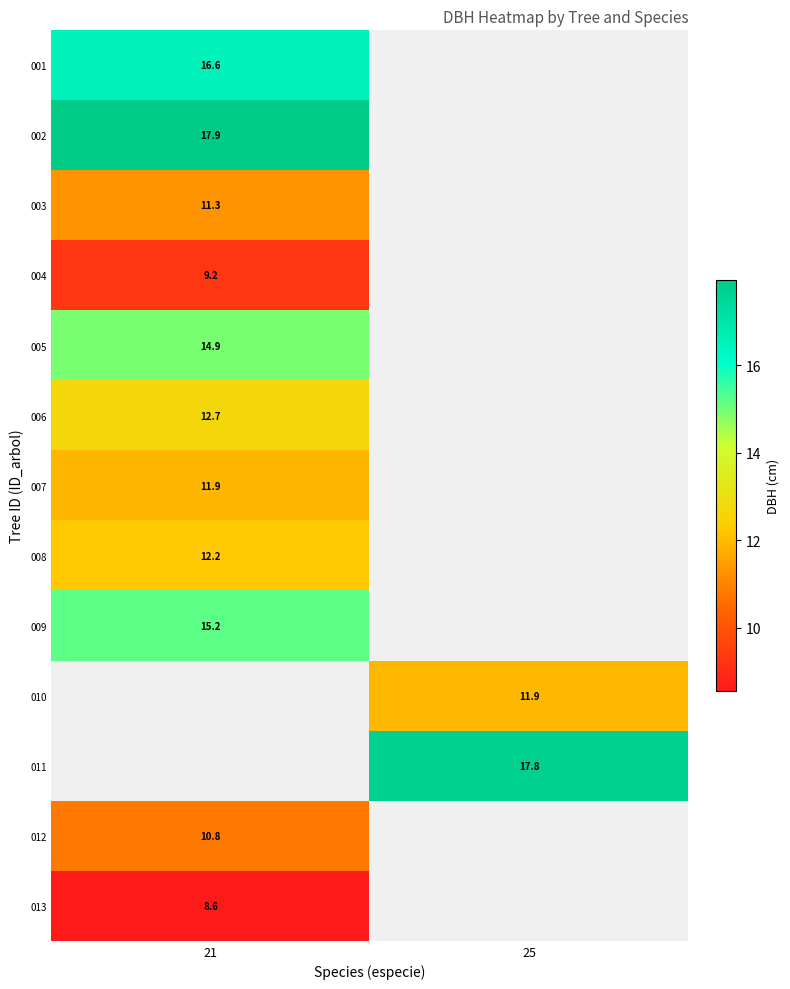

True or false: 003 has a value of 11.3 at 21.

True